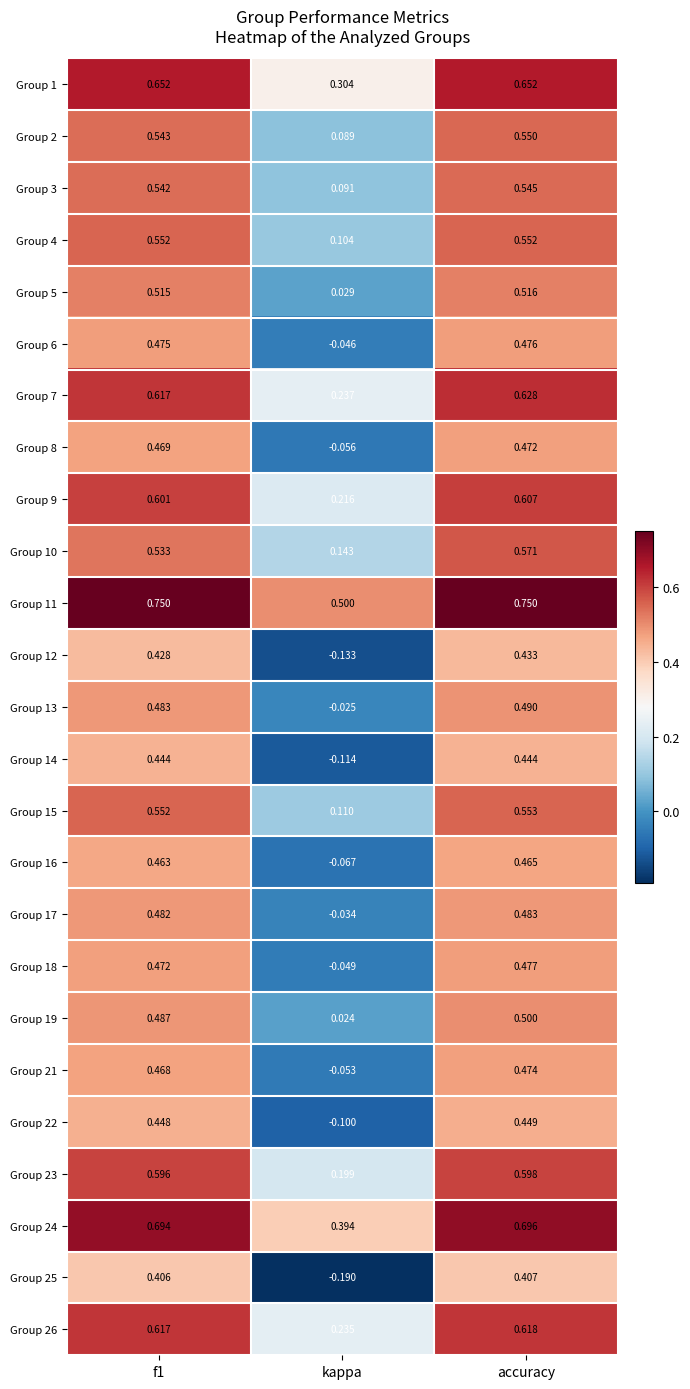

Is the value of Group 9 at kappa greater than the value of Group 15 at f1?

No